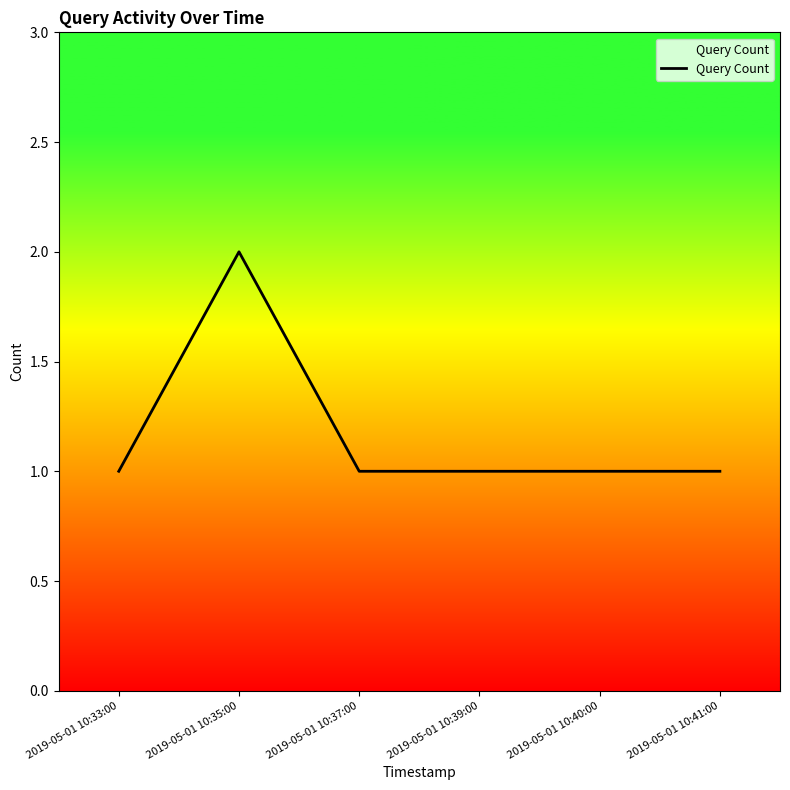

What position from the left is 2019-05-01 10:35:00?

2